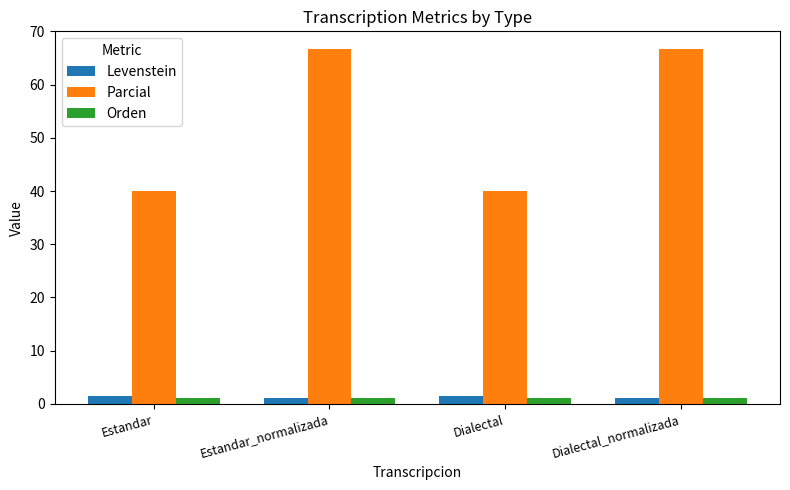

What is the label of the 4th bar from the right?

Estandar